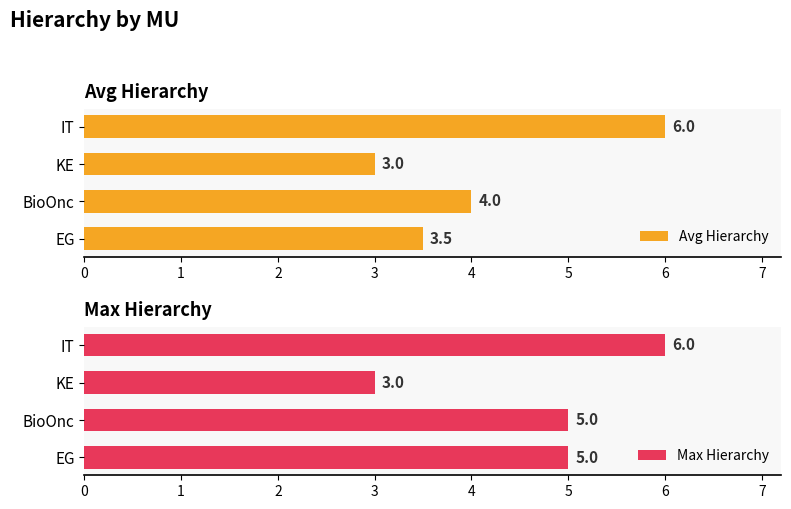

Which category has the lowest value in the Avg Hierarchy series?

KE